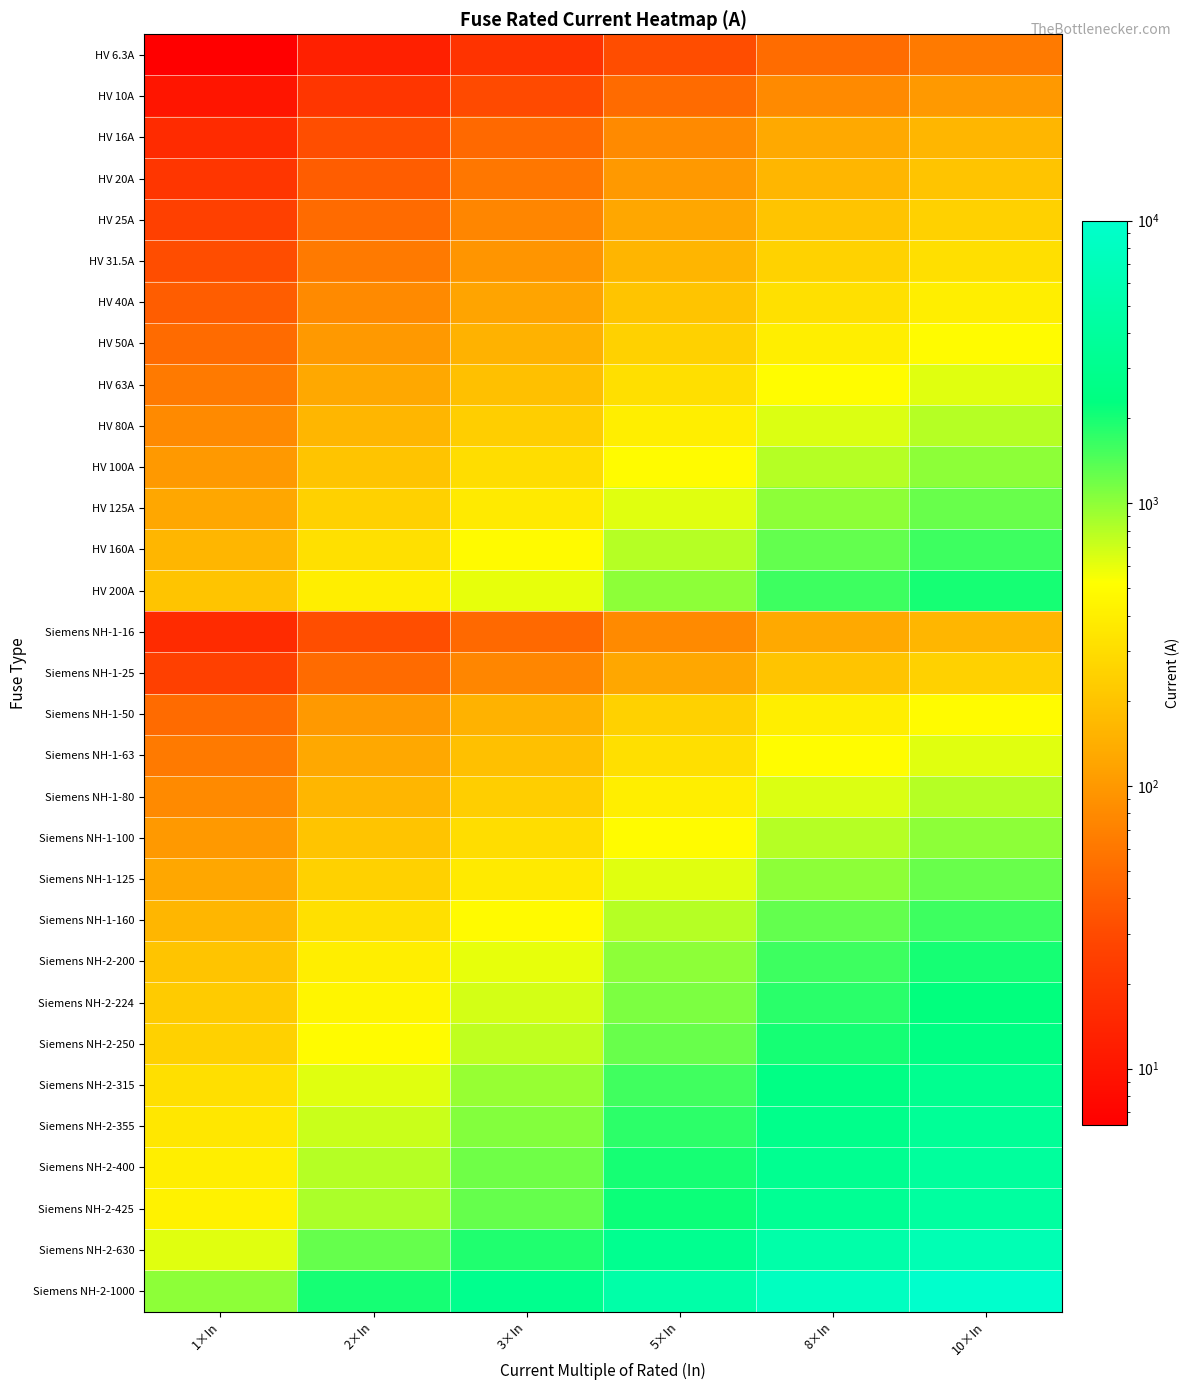

Reading left to right, extract all data points from this chart.

HV 6.3A: 1×In=6.3	2×In=12.6	3×In=18.9	5×In=31.5	8×In=50.4	10×In=63.0
HV 10A: 1×In=10.0	2×In=20.0	3×In=30.0	5×In=50.0	8×In=80.0	10×In=100.0
HV 16A: 1×In=16.0	2×In=32.0	3×In=48.0	5×In=80.0	8×In=128.0	10×In=160.0
HV 20A: 1×In=20.0	2×In=40.0	3×In=60.0	5×In=100.0	8×In=160.0	10×In=200.0
HV 25A: 1×In=25.0	2×In=50.0	3×In=75.0	5×In=125.0	8×In=200.0	10×In=250.0
HV 31.5A: 1×In=31.5	2×In=63.0	3×In=94.5	5×In=157.5	8×In=252.0	10×In=315.0
HV 40A: 1×In=40.0	2×In=80.0	3×In=120.0	5×In=200.0	8×In=320.0	10×In=400.0
HV 50A: 1×In=50.0	2×In=100.0	3×In=150.0	5×In=250.0	8×In=400.0	10×In=500.0
HV 63A: 1×In=63.0	2×In=126.0	3×In=189.0	5×In=315.0	8×In=504.0	10×In=630.0
HV 80A: 1×In=80.0	2×In=160.0	3×In=240.0	5×In=400.0	8×In=640.0	10×In=800.0
HV 100A: 1×In=100.0	2×In=200.0	3×In=300.0	5×In=500.0	8×In=800.0	10×In=1000.0
HV 125A: 1×In=125.0	2×In=250.0	3×In=375.0	5×In=625.0	8×In=1000.0	10×In=1250.0
HV 160A: 1×In=160.0	2×In=320.0	3×In=480.0	5×In=800.0	8×In=1280.0	10×In=1600.0
HV 200A: 1×In=200.0	2×In=400.0	3×In=600.0	5×In=1000.0	8×In=1600.0	10×In=2000.0
Siemens NH-1-16: 1×In=16.0	2×In=32.0	3×In=48.0	5×In=80.0	8×In=128.0	10×In=160.0
Siemens NH-1-25: 1×In=25.0	2×In=50.0	3×In=75.0	5×In=125.0	8×In=200.0	10×In=250.0
Siemens NH-1-50: 1×In=50.0	2×In=100.0	3×In=150.0	5×In=250.0	8×In=400.0	10×In=500.0
Siemens NH-1-63: 1×In=63.0	2×In=126.0	3×In=189.0	5×In=315.0	8×In=504.0	10×In=630.0
Siemens NH-1-80: 1×In=80.0	2×In=160.0	3×In=240.0	5×In=400.0	8×In=640.0	10×In=800.0
Siemens NH-1-100: 1×In=100.0	2×In=200.0	3×In=300.0	5×In=500.0	8×In=800.0	10×In=1000.0
Siemens NH-1-125: 1×In=125.0	2×In=250.0	3×In=375.0	5×In=625.0	8×In=1000.0	10×In=1250.0
Siemens NH-1-160: 1×In=160.0	2×In=320.0	3×In=480.0	5×In=800.0	8×In=1280.0	10×In=1600.0
Siemens NH-2-200: 1×In=200.0	2×In=400.0	3×In=600.0	5×In=1000.0	8×In=1600.0	10×In=2000.0
Siemens NH-2-224: 1×In=224.0	2×In=448.0	3×In=672.0	5×In=1120.0	8×In=1792.0	10×In=2240.0
Siemens NH-2-250: 1×In=250.0	2×In=500.0	3×In=750.0	5×In=1250.0	8×In=2000.0	10×In=2500.0
Siemens NH-2-315: 1×In=315.0	2×In=630.0	3×In=945.0	5×In=1575.0	8×In=2520.0	10×In=3150.0
Siemens NH-2-355: 1×In=355.0	2×In=710.0	3×In=1065.0	5×In=1775.0	8×In=2840.0	10×In=3550.0
Siemens NH-2-400: 1×In=400.0	2×In=800.0	3×In=1200.0	5×In=2000.0	8×In=3200.0	10×In=4000.0
Siemens NH-2-425: 1×In=425.0	2×In=850.0	3×In=1275.0	5×In=2125.0	8×In=3400.0	10×In=4250.0
Siemens NH-2-630: 1×In=630.0	2×In=1260.0	3×In=1890.0	5×In=3150.0	8×In=5040.0	10×In=6300.0
Siemens NH-2-1000: 1×In=1000.0	2×In=2000.0	3×In=3000.0	5×In=5000.0	8×In=8000.0	10×In=10000.0